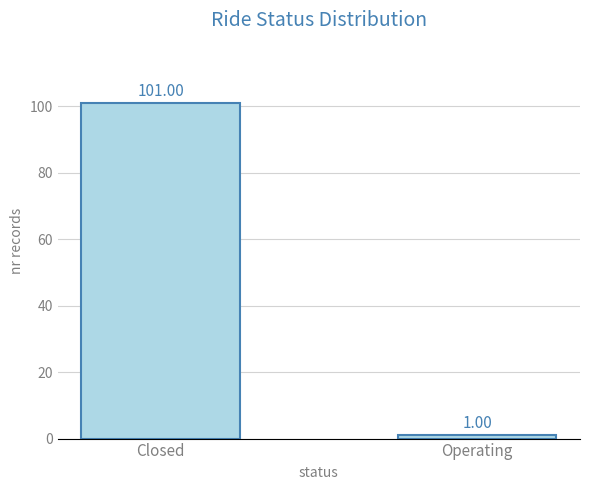

What is the label of the 1st bar from the right?

Operating